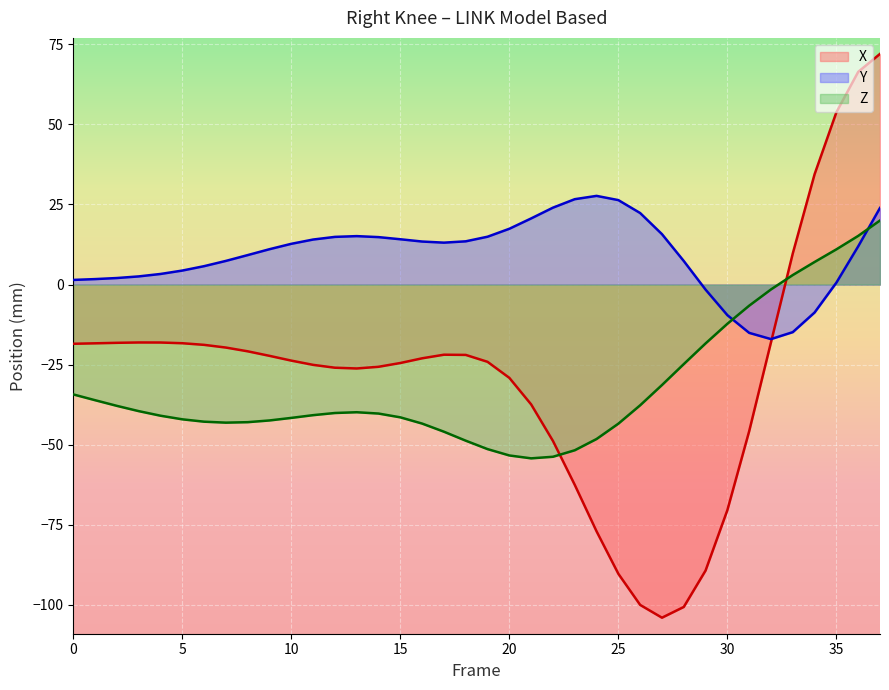

What is the total value across all series at 9?

-53.6